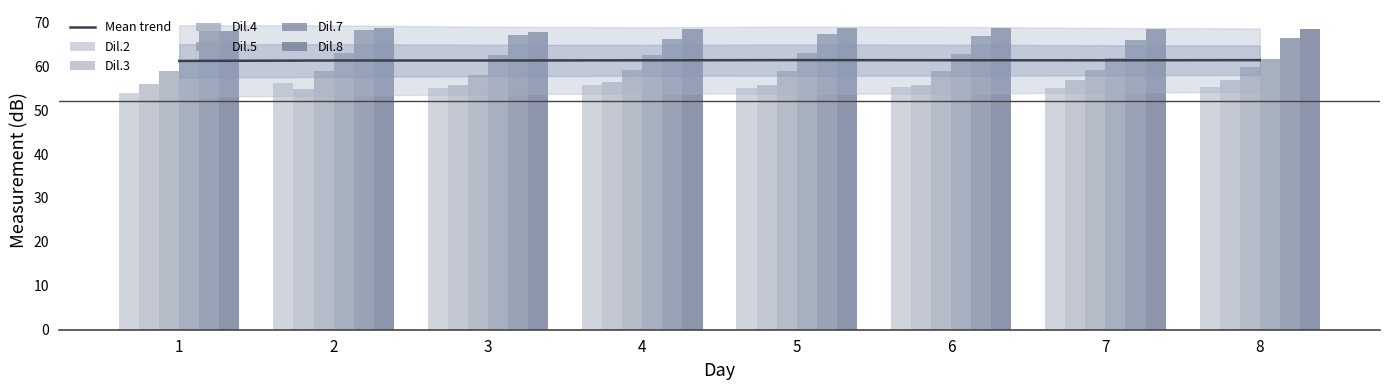

What is the value of the Dil.4 bar at the 2nd from the left?

58.8